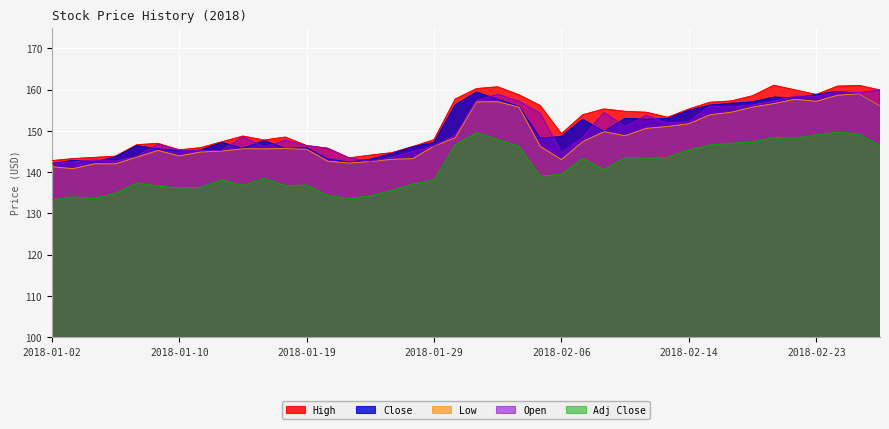

At how many categories does at least one series exceed 154?

18